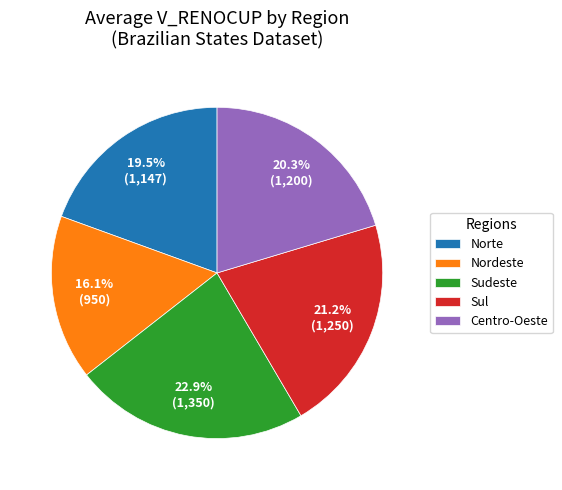

Combined, what portion of the pie is Sudeste and Nordeste?

39.0%